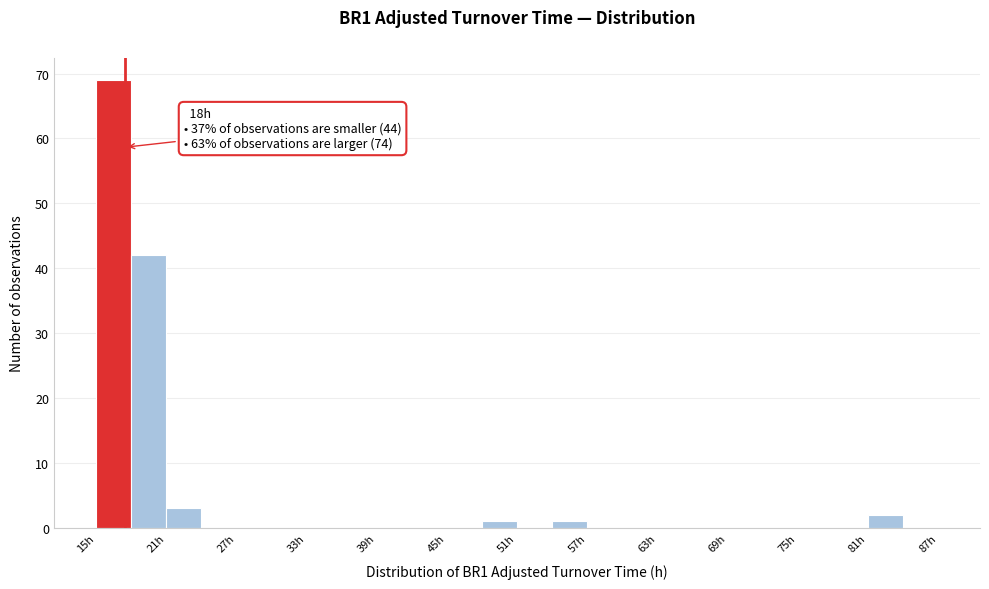

Around what value on the x-axis is the tallest bar? Give the approximate position of its centre, as read against the axis.

17